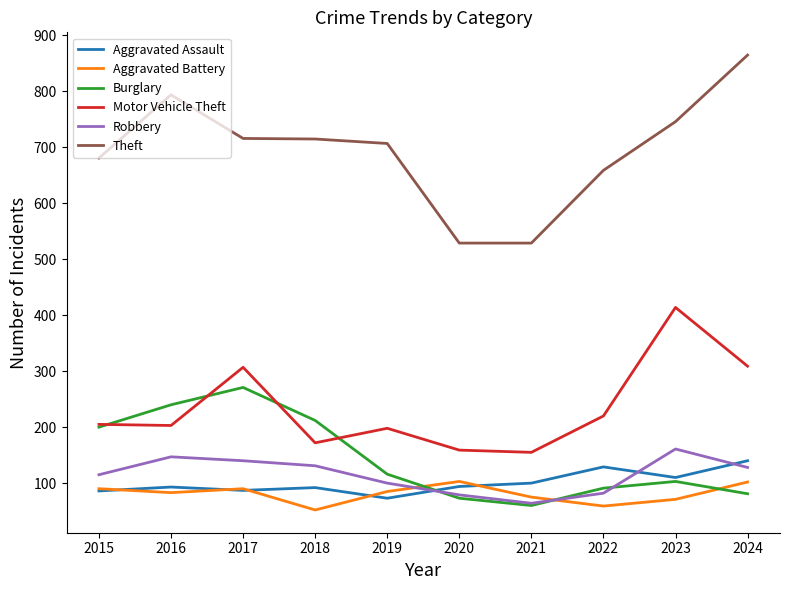

The value of Burglary at 2020 is 73. True or false?

True